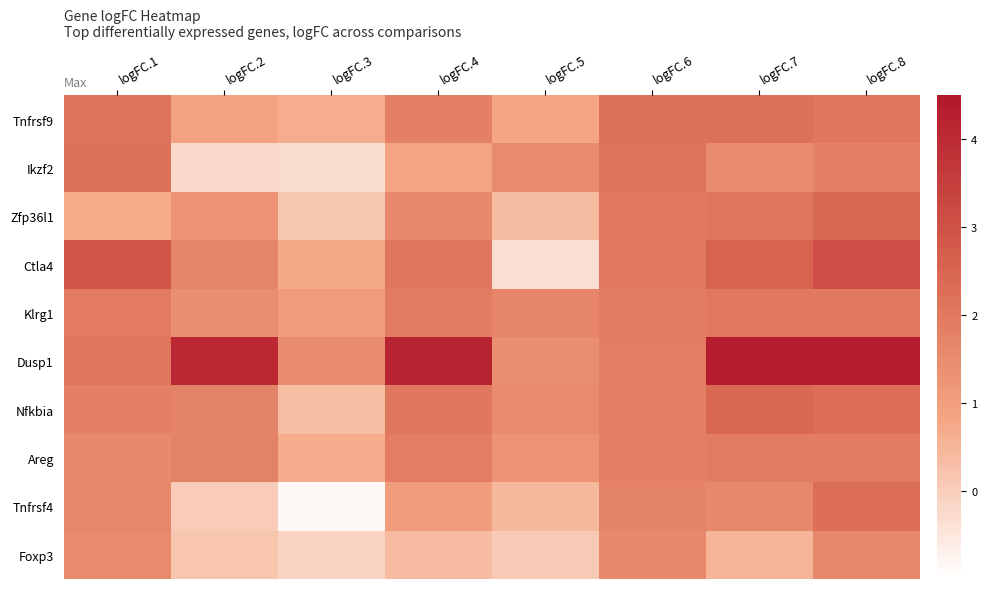

Reading left to right, list all the values displayed in this chart.

Tnfrsf9: logFC.1=2.2	logFC.2=0.9	logFC.3=0.7	logFC.4=1.8	logFC.5=0.8	logFC.6=2.2	logFC.7=2.2	logFC.8=2.0
Ikzf2: logFC.1=2.2	logFC.2=-0.2	logFC.3=-0.3	logFC.4=0.9	logFC.5=1.5	logFC.6=2.1	logFC.7=1.5	logFC.8=1.8
Zfp36l1: logFC.1=0.7	logFC.2=1.3	logFC.3=0.1	logFC.4=1.6	logFC.5=0.4	logFC.6=2.0	logFC.7=2.1	logFC.8=2.4
Ctla4: logFC.1=2.9	logFC.2=1.7	logFC.3=0.8	logFC.4=2.1	logFC.5=-0.3	logFC.6=2.0	logFC.7=2.5	logFC.8=3.1
Klrg1: logFC.1=1.9	logFC.2=1.4	logFC.3=1.1	logFC.4=1.9	logFC.5=1.7	logFC.6=1.9	logFC.7=2.0	logFC.8=2.0
Dusp1: logFC.1=2.1	logFC.2=4.0	logFC.3=1.5	logFC.4=4.2	logFC.5=1.4	logFC.6=1.9	logFC.7=4.3	logFC.8=4.3
Nfkbia: logFC.1=1.8	logFC.2=1.7	logFC.3=0.4	logFC.4=2.0	logFC.5=1.5	logFC.6=1.8	logFC.7=2.4	logFC.8=2.3
Areg: logFC.1=1.6	logFC.2=1.8	logFC.3=0.7	logFC.4=1.9	logFC.5=1.3	logFC.6=1.8	logFC.7=1.9	logFC.8=1.9
Tnfrsf4: logFC.1=1.7	logFC.2=0.0	logFC.3=-0.9	logFC.4=1.0	logFC.5=0.5	logFC.6=1.7	logFC.7=1.6	logFC.8=2.3
Foxp3: logFC.1=1.6	logFC.2=0.2	logFC.3=-0.1	logFC.4=0.4	logFC.5=0.1	logFC.6=1.6	logFC.7=0.5	logFC.8=1.6